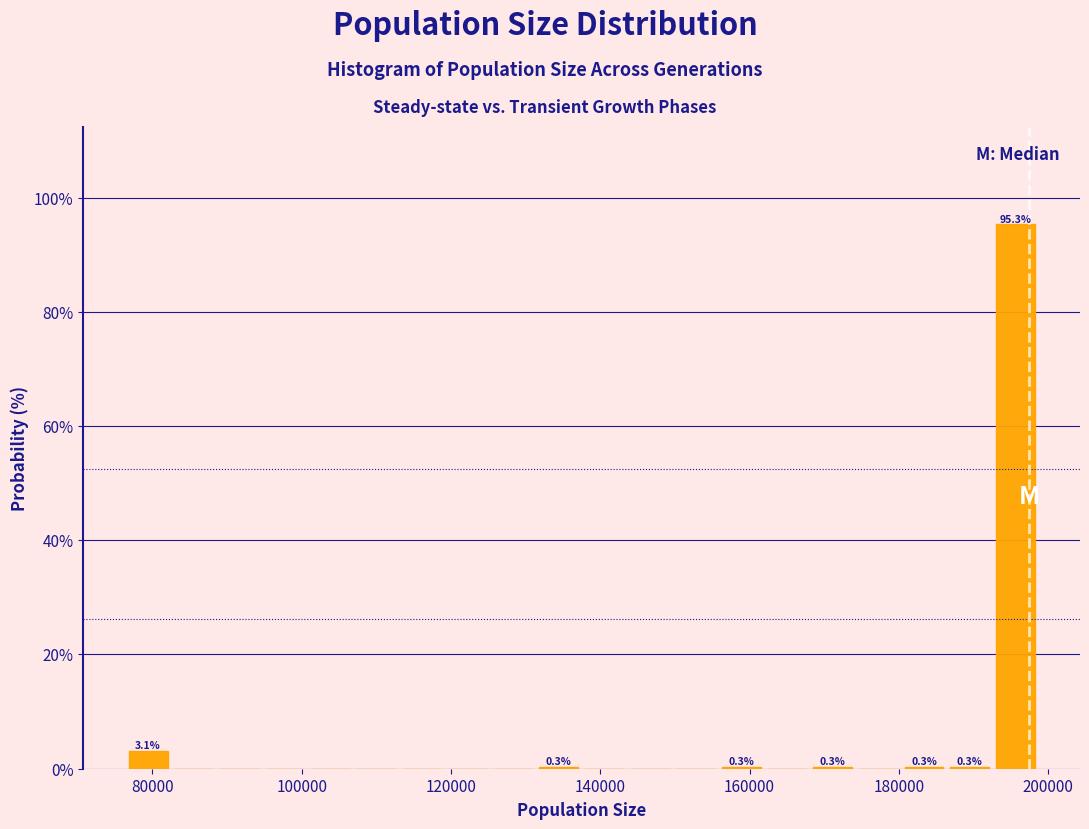

Around what value on the x-axis is the tallest bar? Give the approximate position of its centre, as read against the axis.

196000